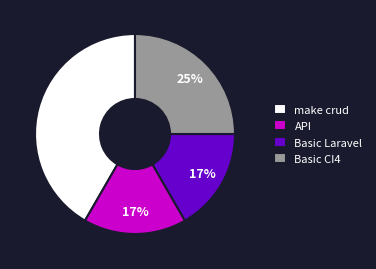

To the nearest percent, what percentage of the pie is Basic CI4?

25%